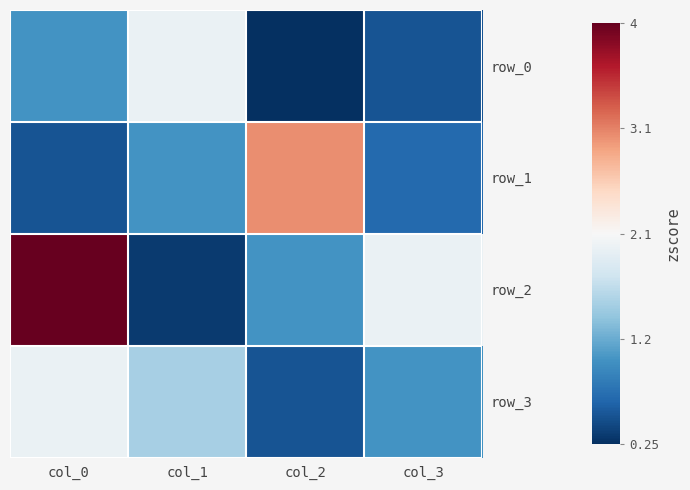

What is the total value across all series at col_3?

4.2